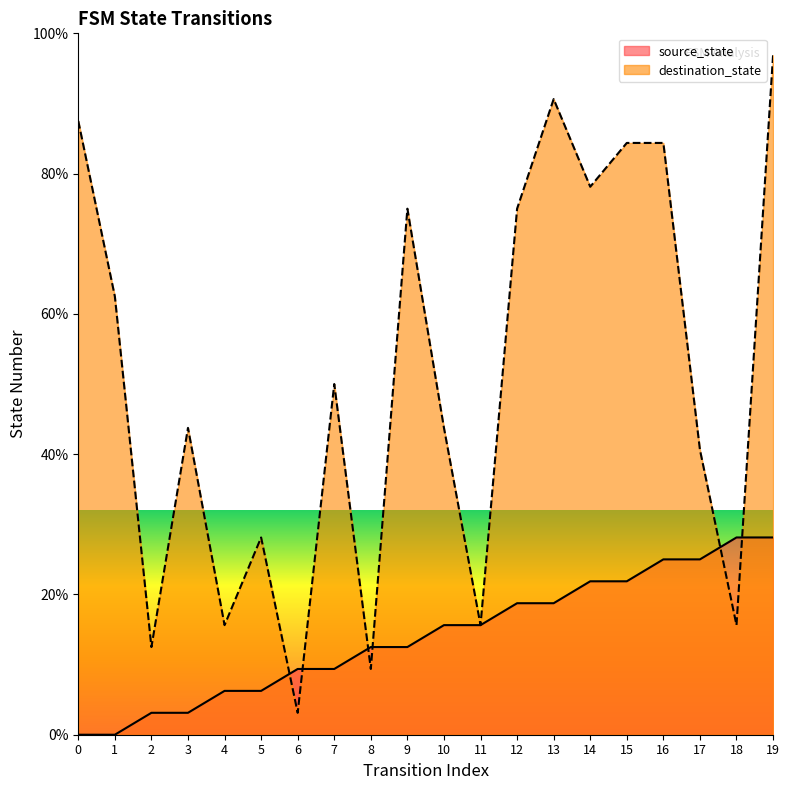

What is the value of the source_state point at the 5th from the left?

6.2